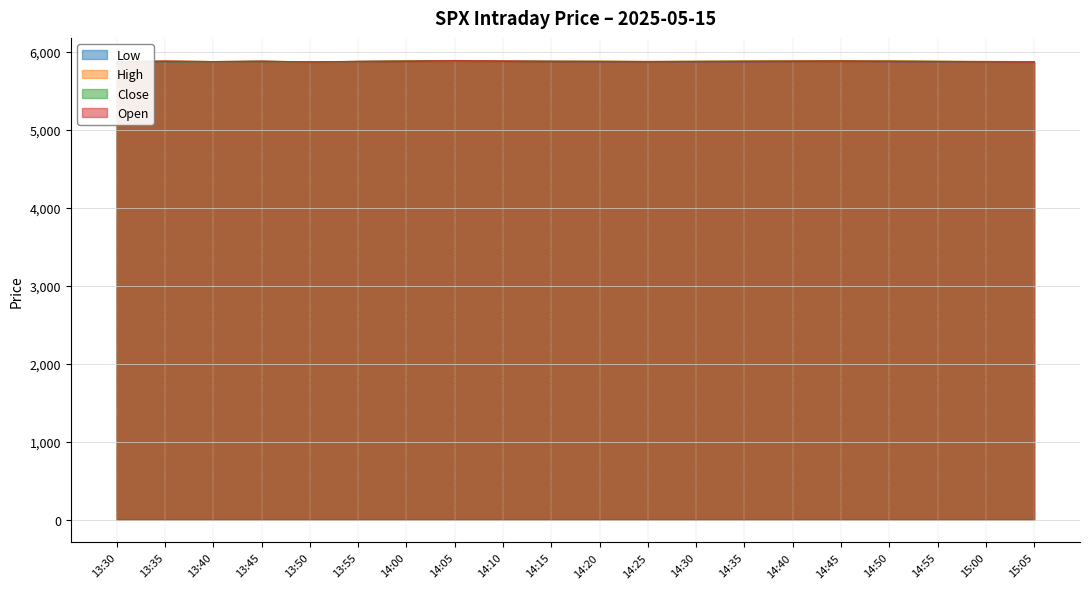

True or false: high and open intersect in this chart.

False